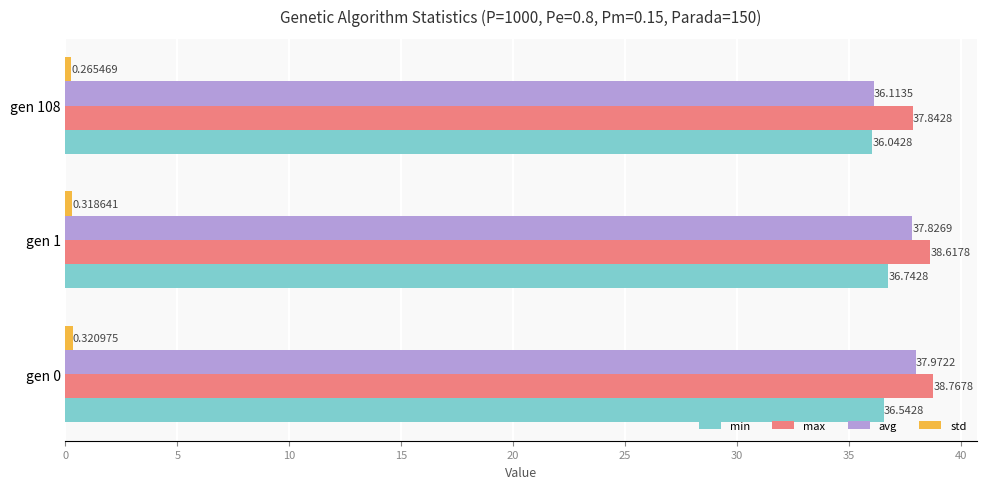

What is the total value across all series at gen 0?

113.6